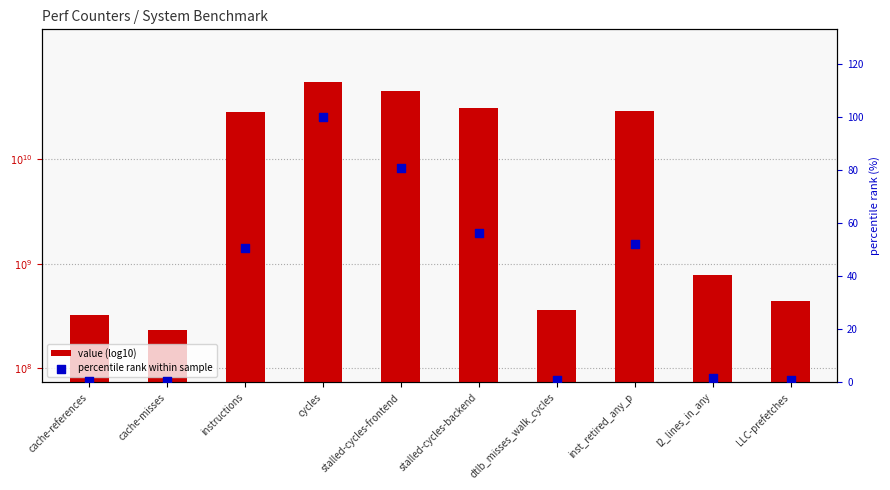

At how many categories does at least one series exceed 67?

2